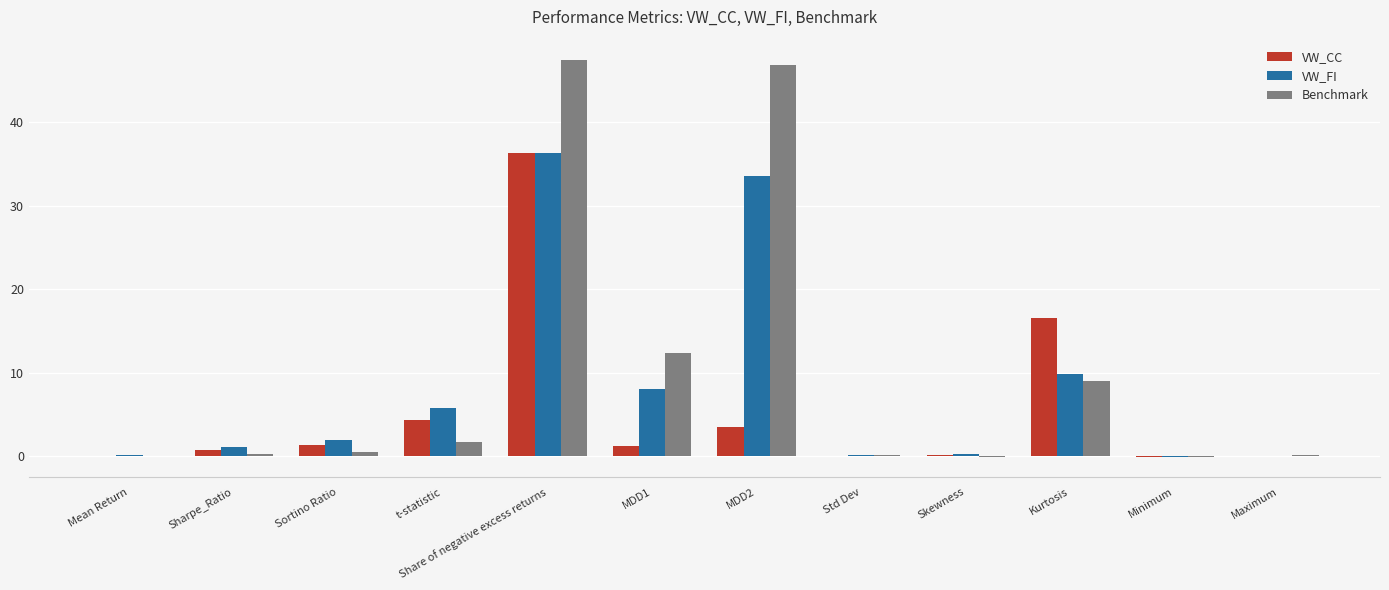

The value of VW_FI at Kurtosis is 13.1. True or false?

False